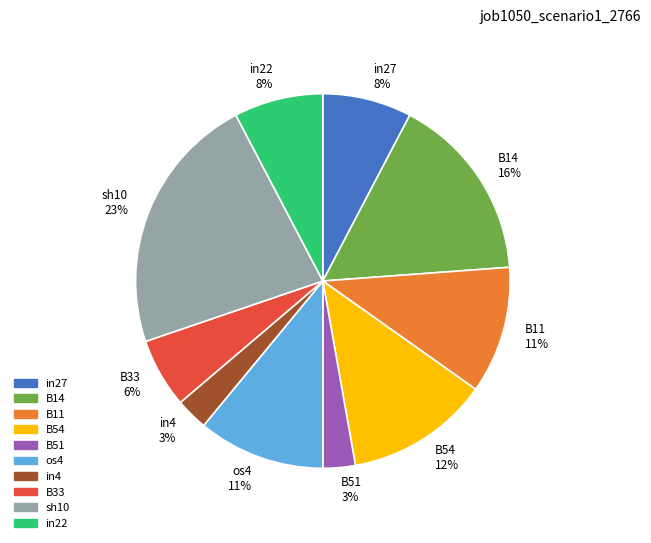

What percentage is the B11 slice, to the nearest percent?

11%